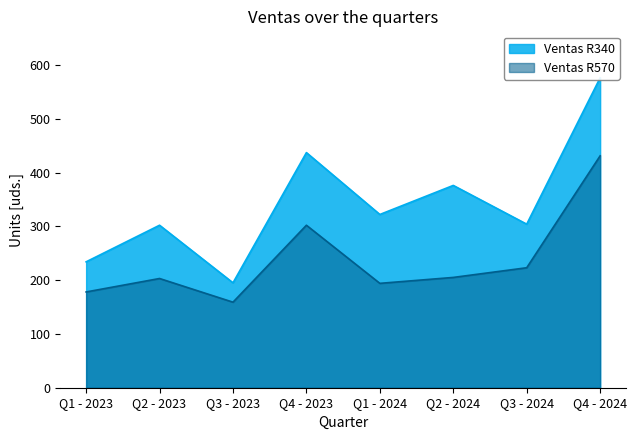

At which label does Ventas R340 first exceed 322?

Q4 - 2023